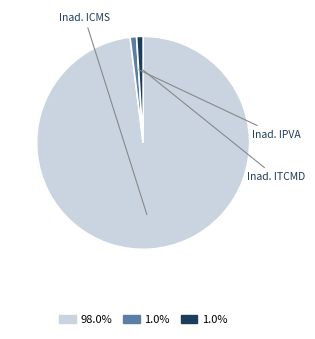

How many slices are in this pie chart?

3